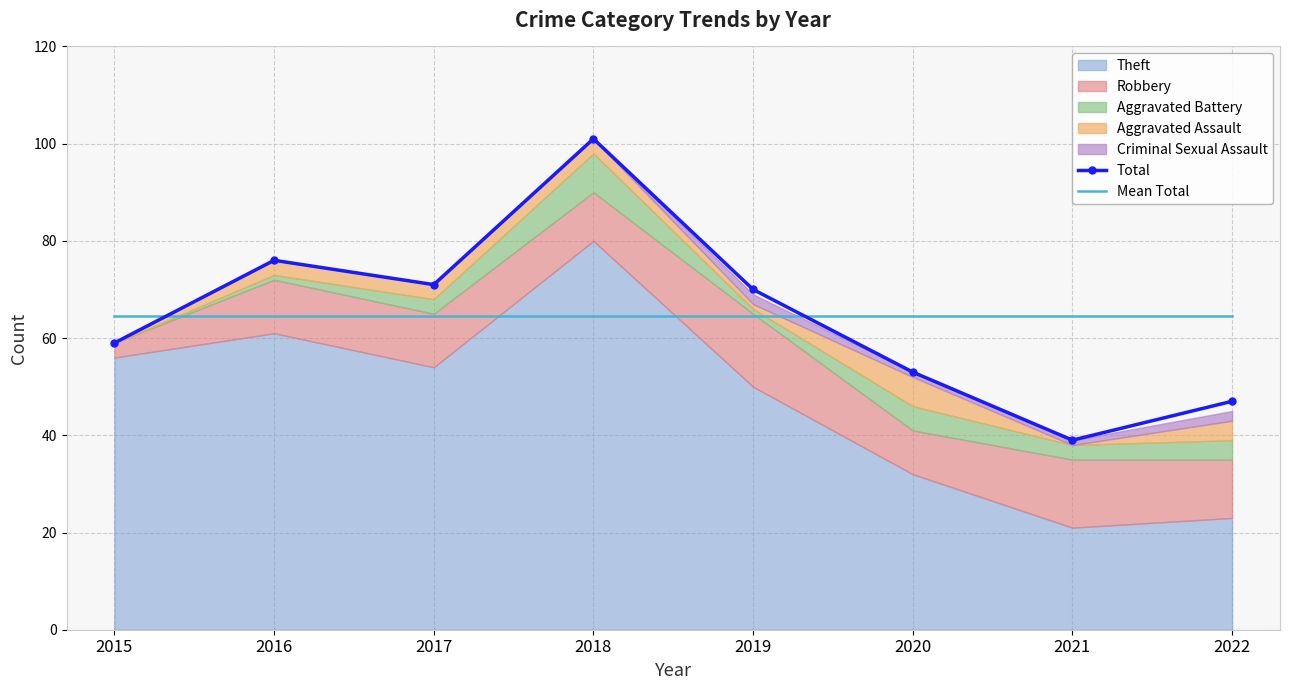

How many lines are shown in the chart?

2